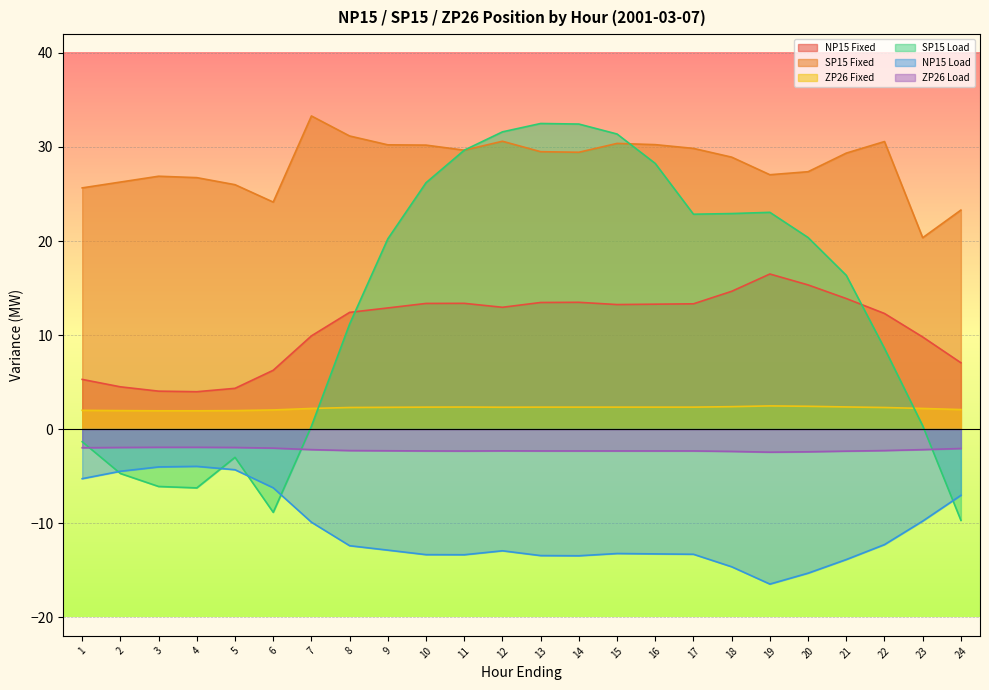

How many data points in NP15 Load are less than -12?

15